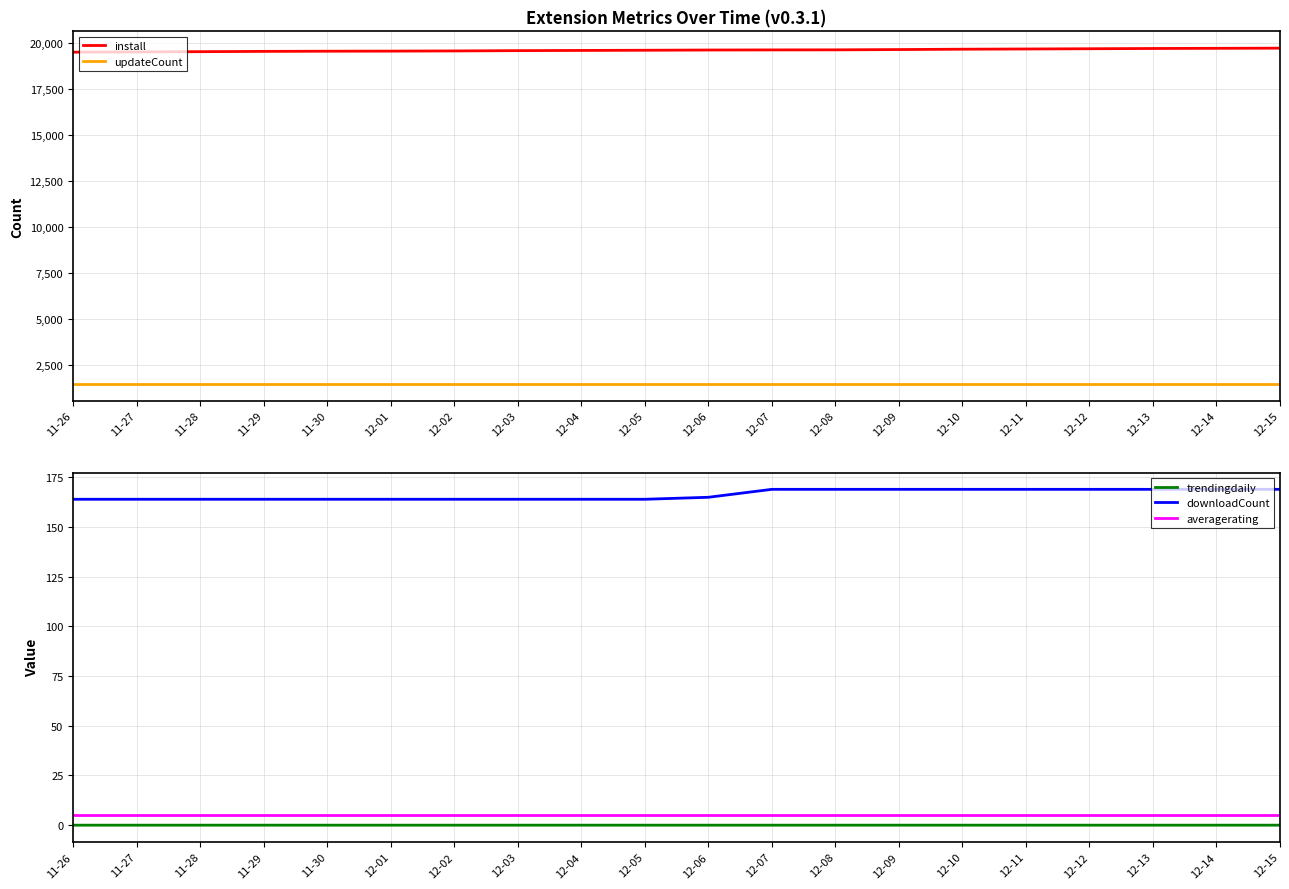

Reading left to right, transcribe all the data shown in this chart.

install: 11-26=19487.0	11-27=19500.0	11-28=19514.0	11-29=19530.0	11-30=19539.0	12-01=19544.0	12-02=19554.0	12-03=19570.0	12-04=19581.0	12-05=19591.0	12-06=19604.0	12-07=19610.0	12-08=19613.0	12-09=19629.0	12-10=19648.0	12-11=19660.0	12-12=19673.0	12-13=19687.0	12-14=19696.0	12-15=19705.0
updateCount: 11-26=1471.0	11-27=1471.0	11-28=1471.0	11-29=1471.0	11-30=1471.0	12-01=1471.0	12-02=1471.0	12-03=1471.0	12-04=1471.0	12-05=1471.0	12-06=1471.0	12-07=1471.0	12-08=1471.0	12-09=1471.0	12-10=1471.0	12-11=1471.0	12-12=1471.0	12-13=1471.0	12-14=1471.0	12-15=1471.0
trendingdaily: 11-26=0.0	11-27=0.0	11-28=0.0	11-29=0.0	11-30=0.0	12-01=0.0	12-02=0.0	12-03=0.0	12-04=0.0	12-05=0.0	12-06=0.0	12-07=0.0	12-08=0.0	12-09=0.0	12-10=0.0	12-11=0.0	12-12=0.0	12-13=0.0	12-14=0.0	12-15=0.0
downloadCount: 11-26=164.0	11-27=164.0	11-28=164.0	11-29=164.0	11-30=164.0	12-01=164.0	12-02=164.0	12-03=164.0	12-04=164.0	12-05=164.0	12-06=165.0	12-07=169.0	12-08=169.0	12-09=169.0	12-10=169.0	12-11=169.0	12-12=169.0	12-13=169.0	12-14=169.0	12-15=169.0
averagerating: 11-26=5.0	11-27=5.0	11-28=5.0	11-29=5.0	11-30=5.0	12-01=5.0	12-02=5.0	12-03=5.0	12-04=5.0	12-05=5.0	12-06=5.0	12-07=5.0	12-08=5.0	12-09=5.0	12-10=5.0	12-11=5.0	12-12=5.0	12-13=5.0	12-14=5.0	12-15=5.0